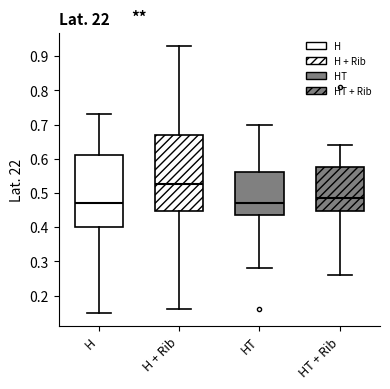

Where is the upper edge of the box for H + Rib on the y-axis? The values are not printed on the chart, so give them approximately, as read against the axis.

0.67